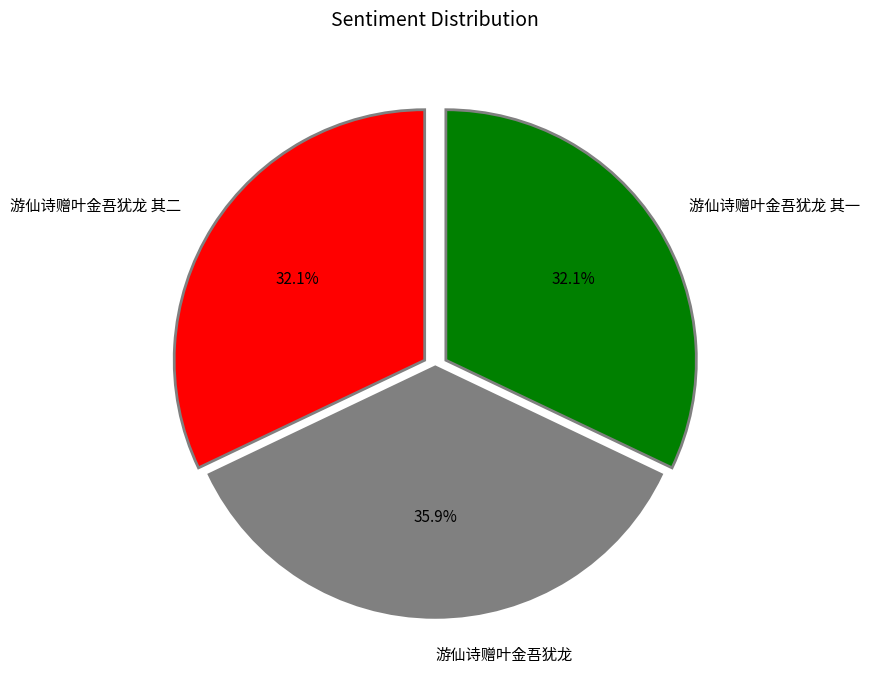

What is the largest slice in the pie chart?

游仙诗赠叶金吾犹龙